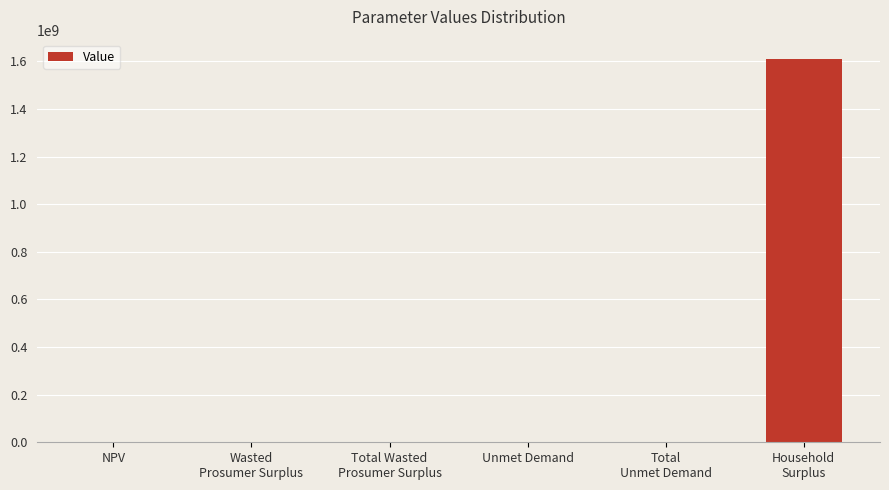

What is the sum of all values?

1611836909.4